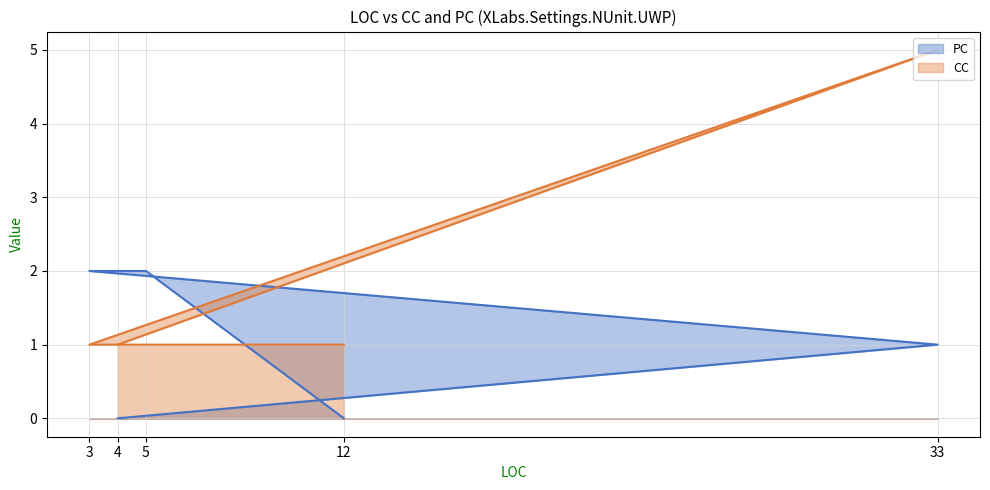

Where does the PC series first go above 1?

3